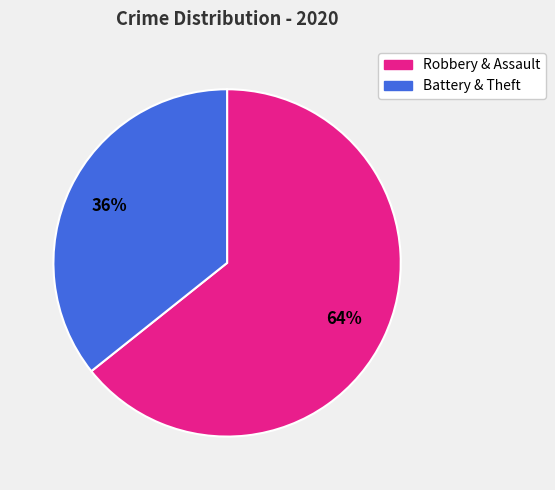

To the nearest percent, what portion does Battery & Theft represent?

36%